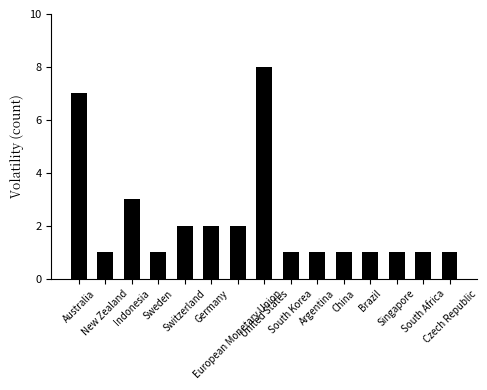

What is the maximum value shown in the chart?

8